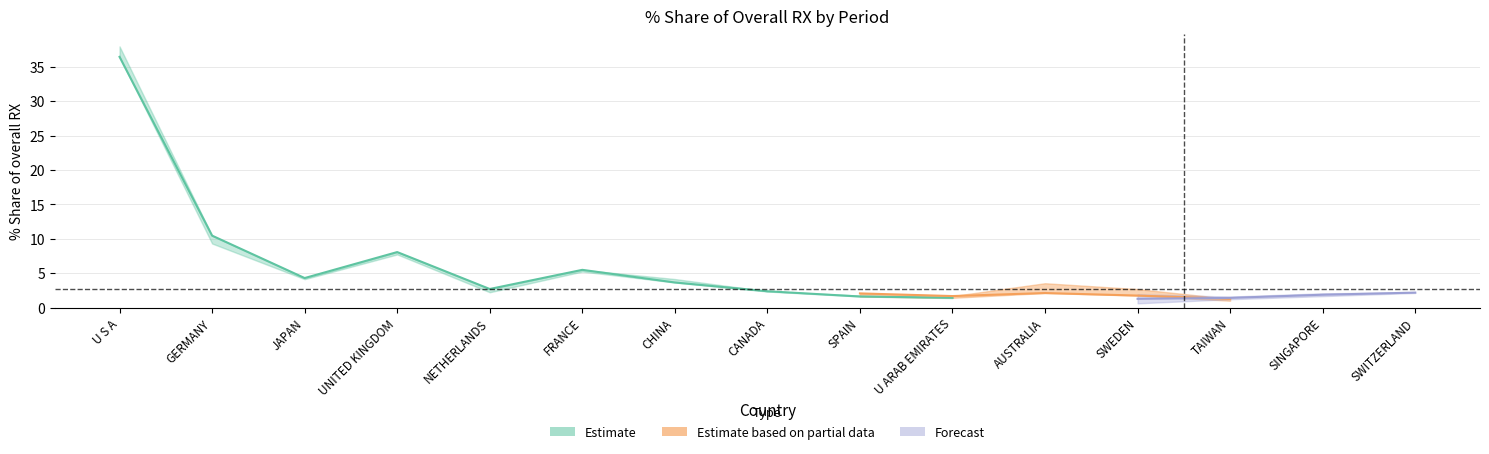

Is it true that 201812_val equals 0.0 at NETHERLANDS?

False